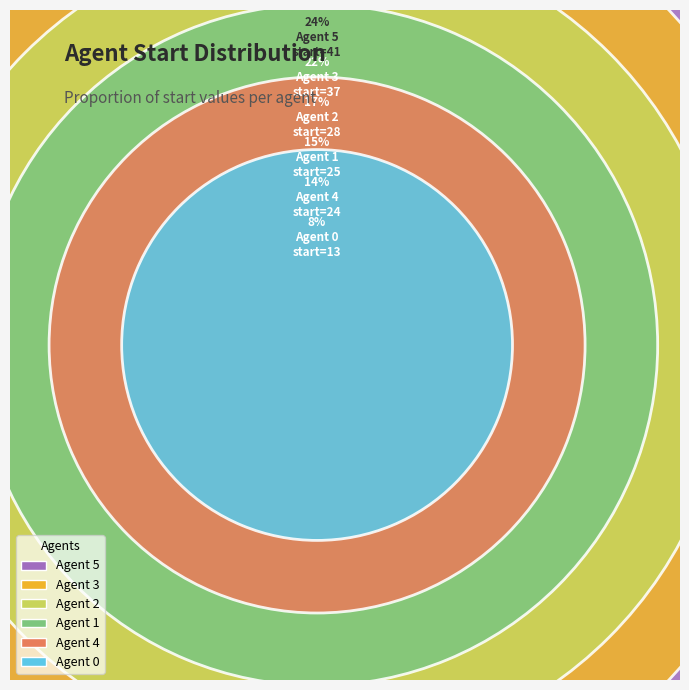

What portion of the pie excludes Agent 3?

78.0%